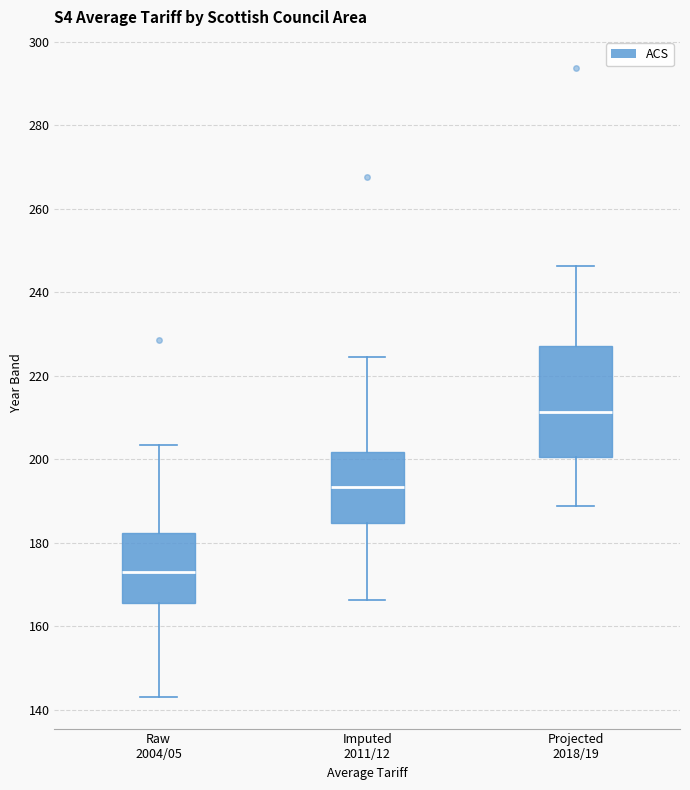

Reading left to right, transcribe this box plot: for each box, give where its median line is, the range the box spans, and where its two whiskers end, as read against the y-axis. The values are not printed on the chart, so give them approximately, as read against the axis.

Raw 2004/05: median 174, box 166 to 182, whiskers 144 to 204
Imputed 2011/12: median 194, box 184 to 202, whiskers 166 to 224
Projected 2018/19: median 212, box 200 to 228, whiskers 188 to 246